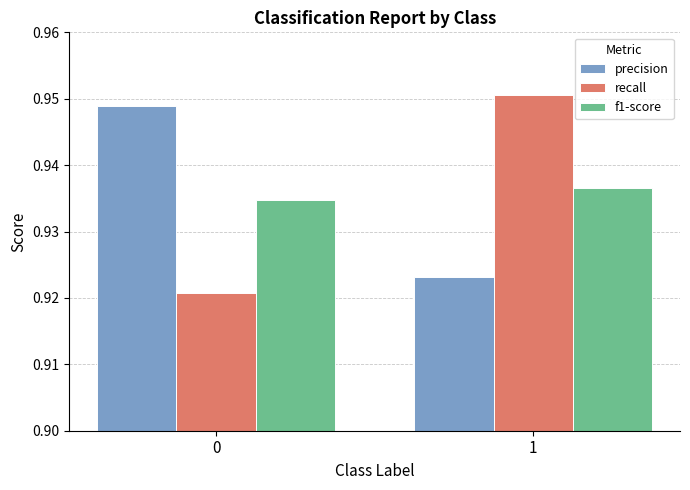

What is the sum of the precision values at 0 and 1?

1.9